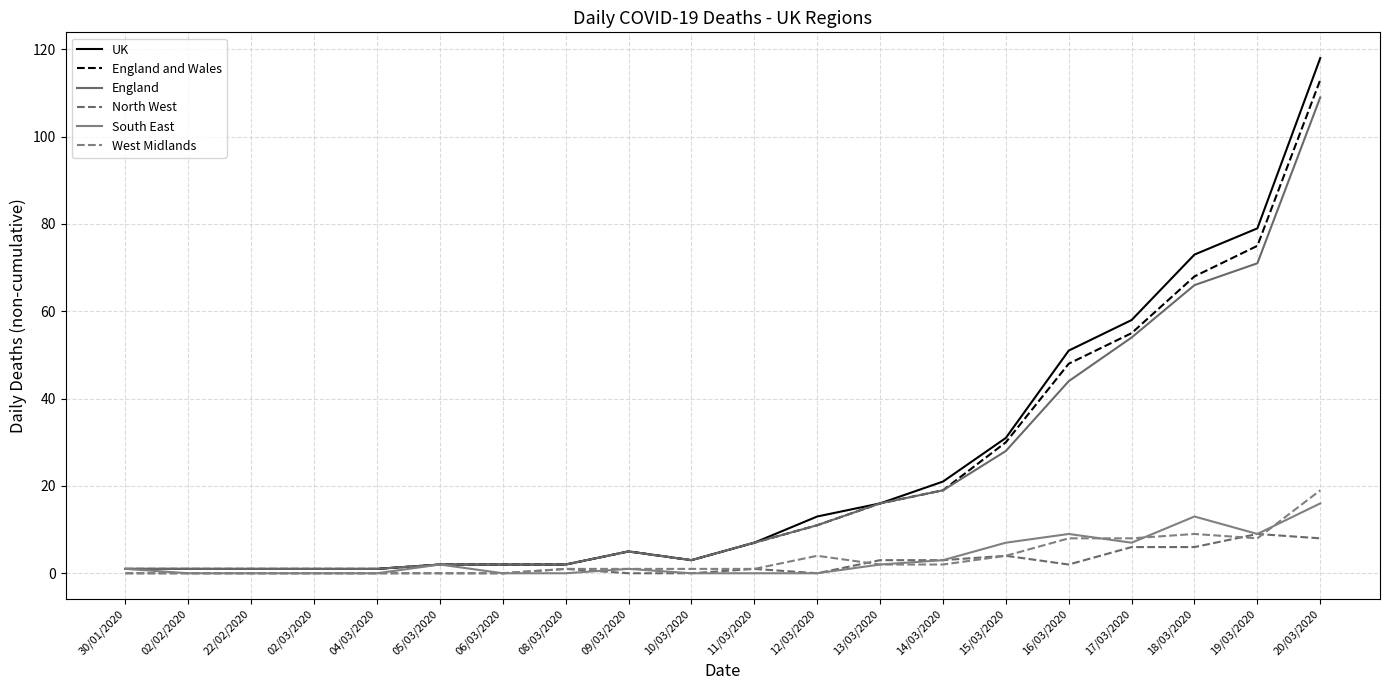

At how many categories does at least one series exceed 93?

1